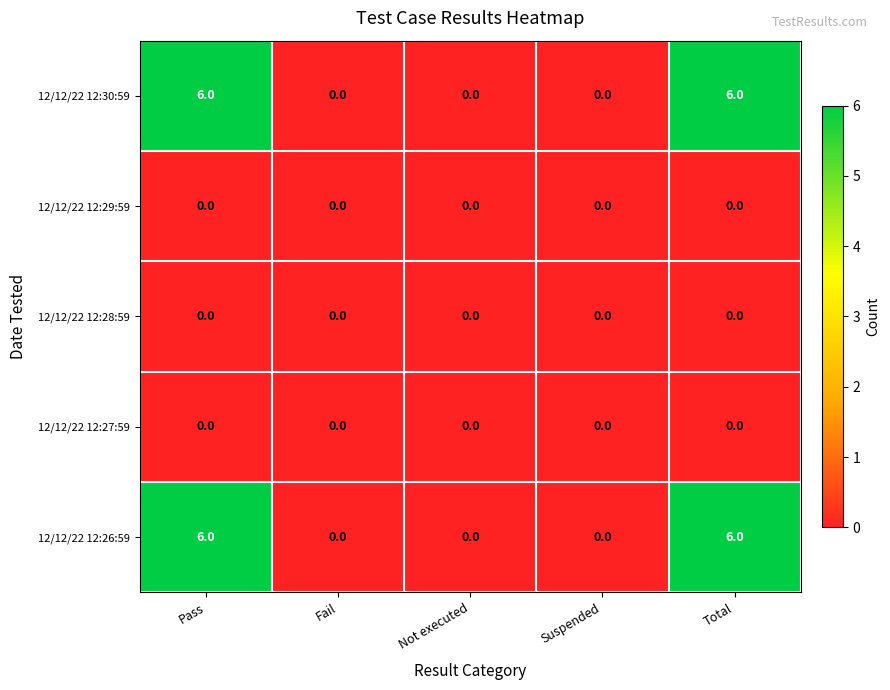

Reading right to left, transcribe all the data shown in this chart.

12/12/22 12:30:59: 6	0	0	0	6
12/12/22 12:29:59: 0	0	0	0	0
12/12/22 12:28:59: 0	0	0	0	0
12/12/22 12:27:59: 0	0	0	0	0
12/12/22 12:26:59: 6	0	0	0	6